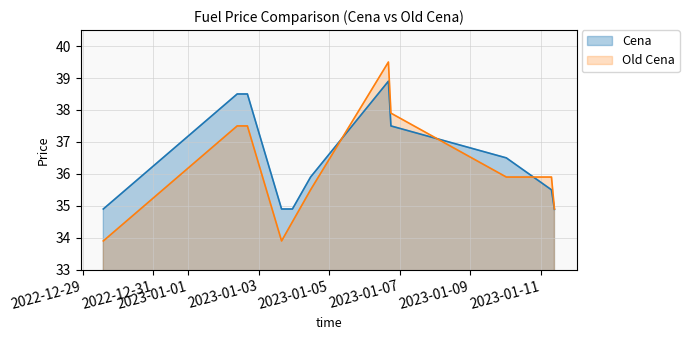

What is the difference between the maximum and minimum values in the Cena series?

4.0